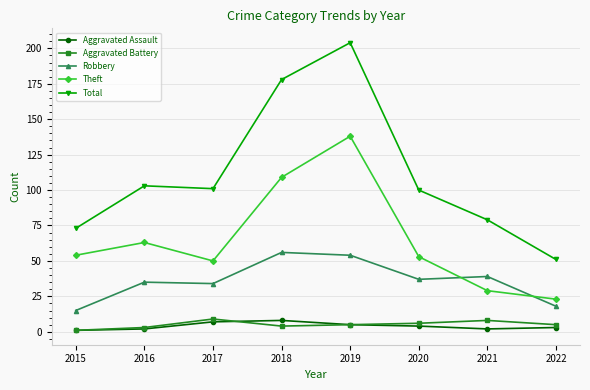

True or false: Aggravated Battery has more than 0 interior local peaks.

True